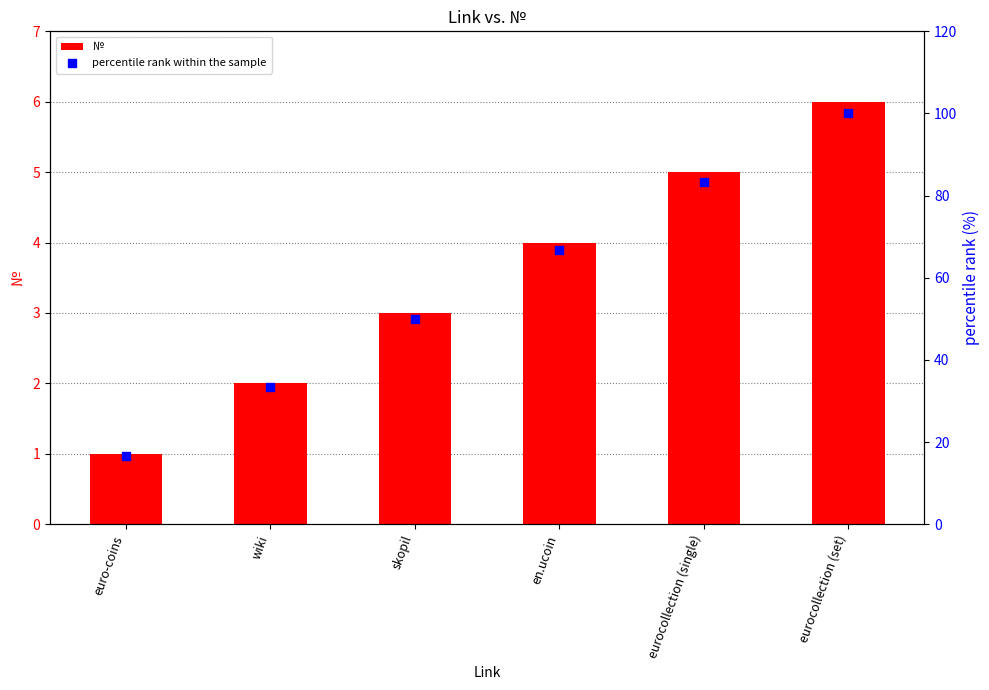

At how many categories does at least one series exceed 7?

6